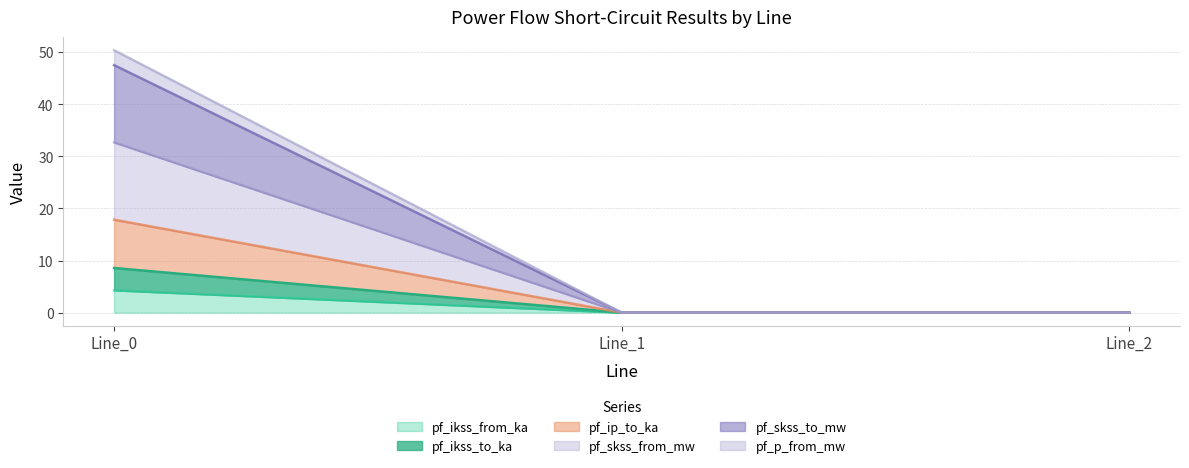

Does the chart have visible grid lines?

Yes